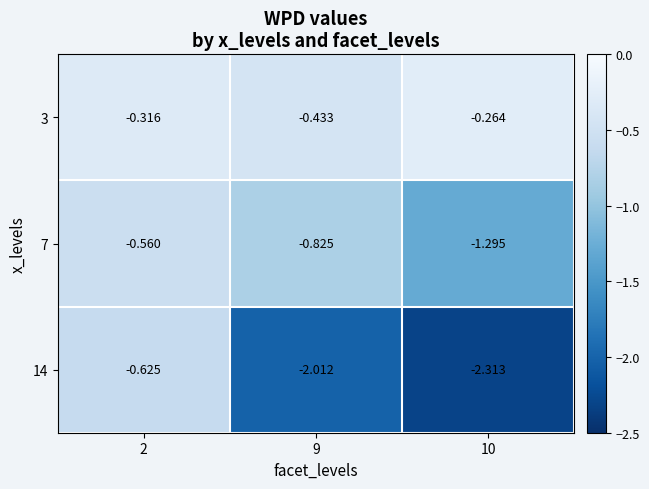

What is the average value of the 14 series?

-1.7